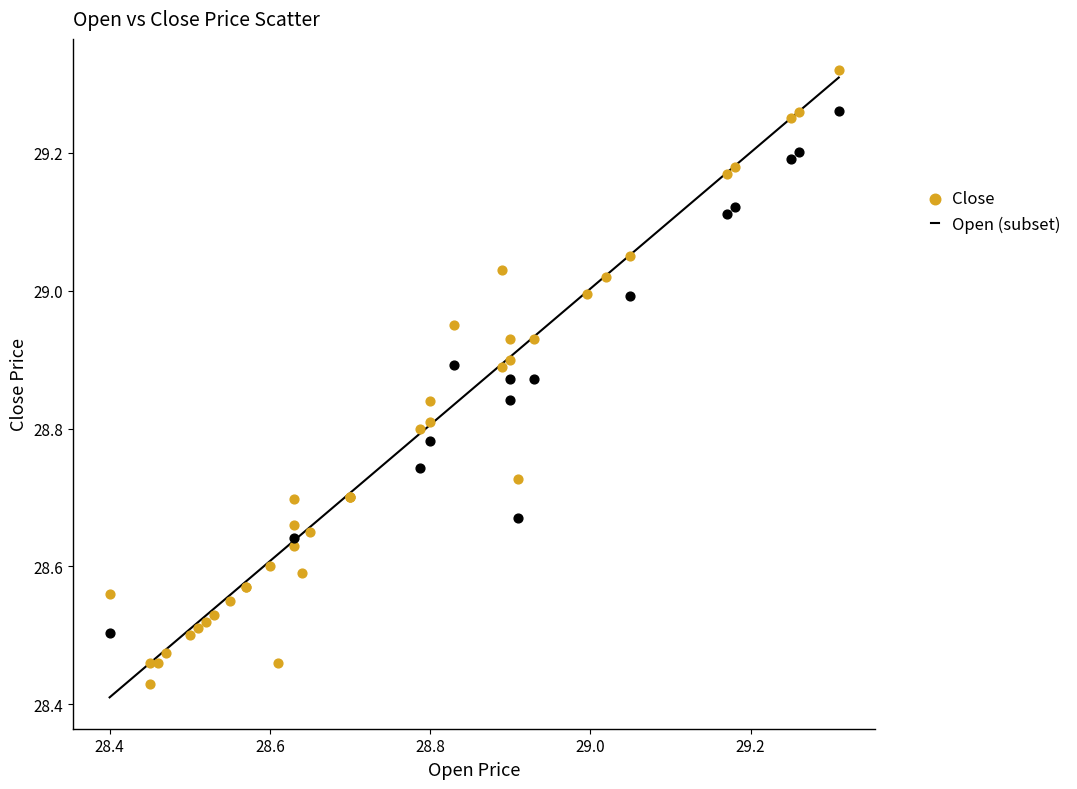

Which series contains the lowest Y value?

Close